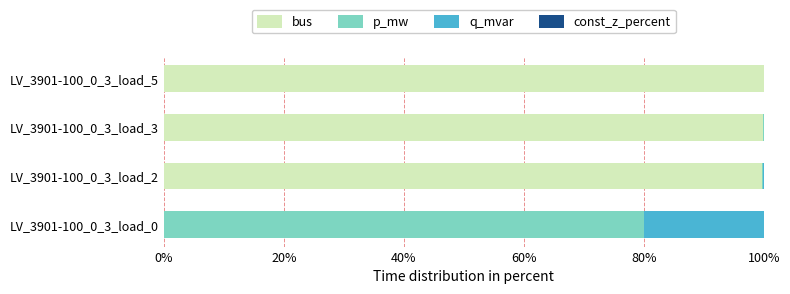

The bus series shows 99.7 at LV_3901-100_0_3_load_2. True or false?

True